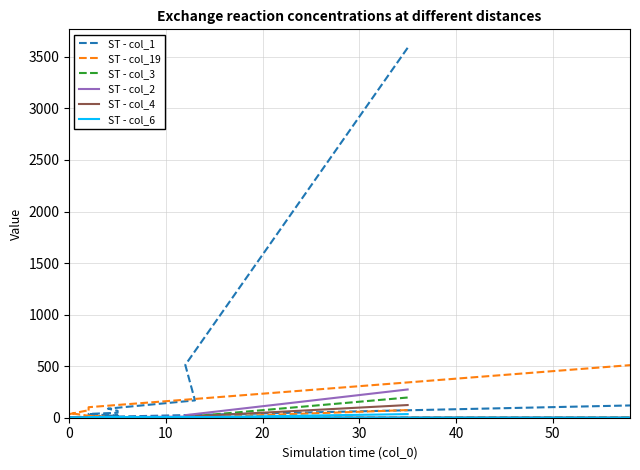

How many values in the ST - col_2 series exceed 1?

5